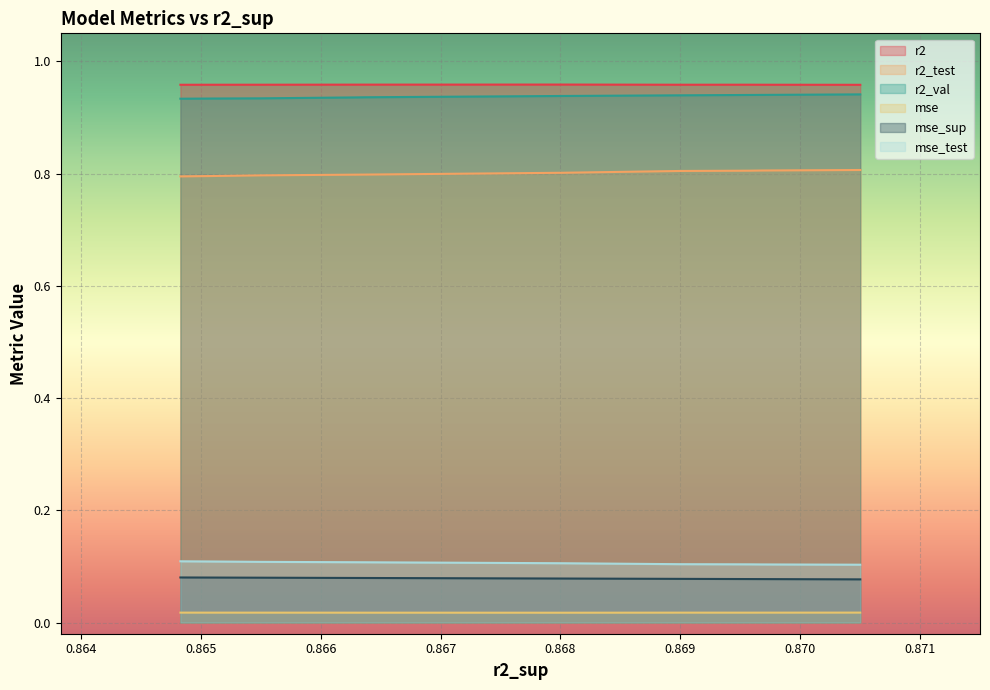

Between 0.867 and 0.868, which is larger?

0.867